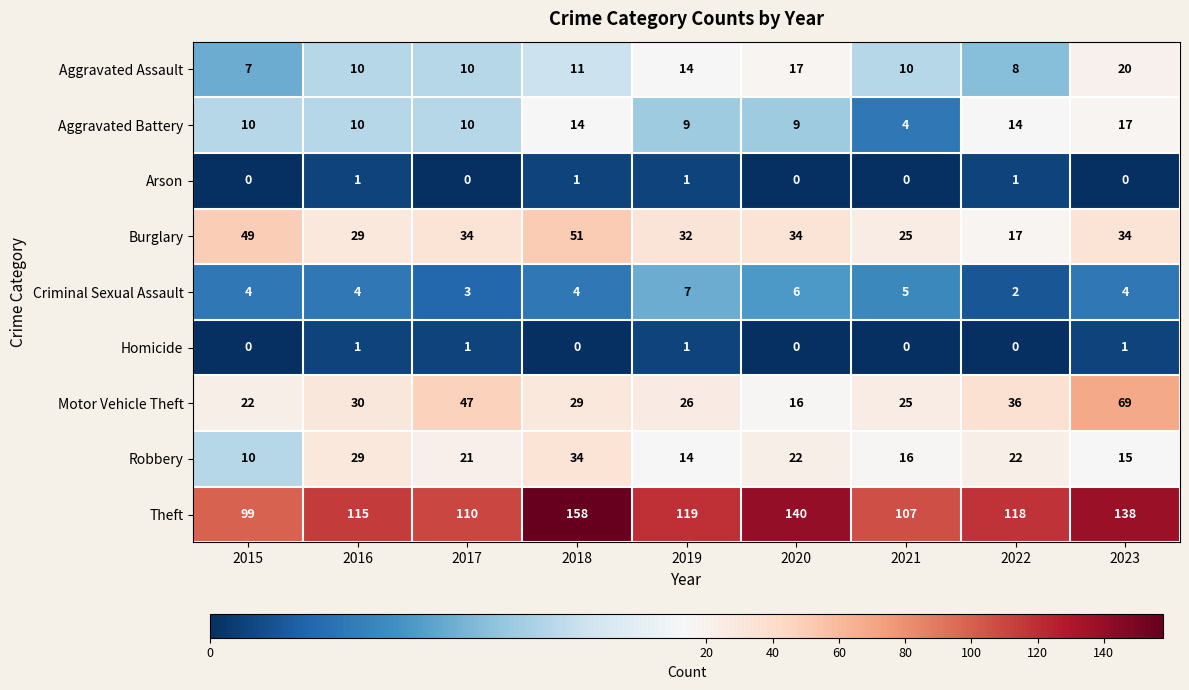

Count the number of data series in this chart.

9